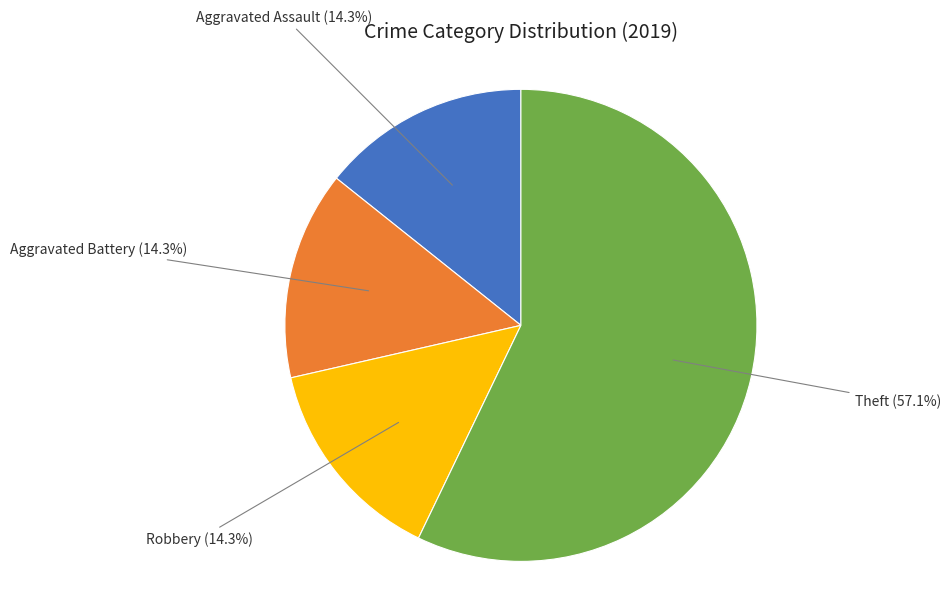

Count the number of slices in the pie.

4